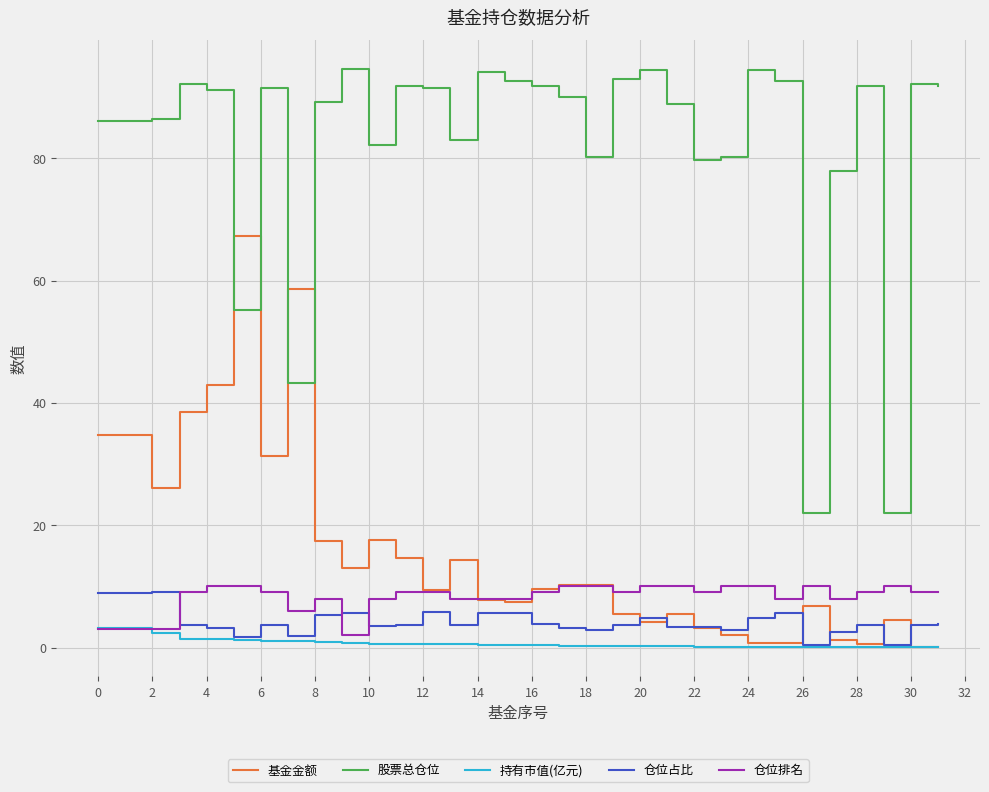

Which series has the widest spread of values?

股票总仓位